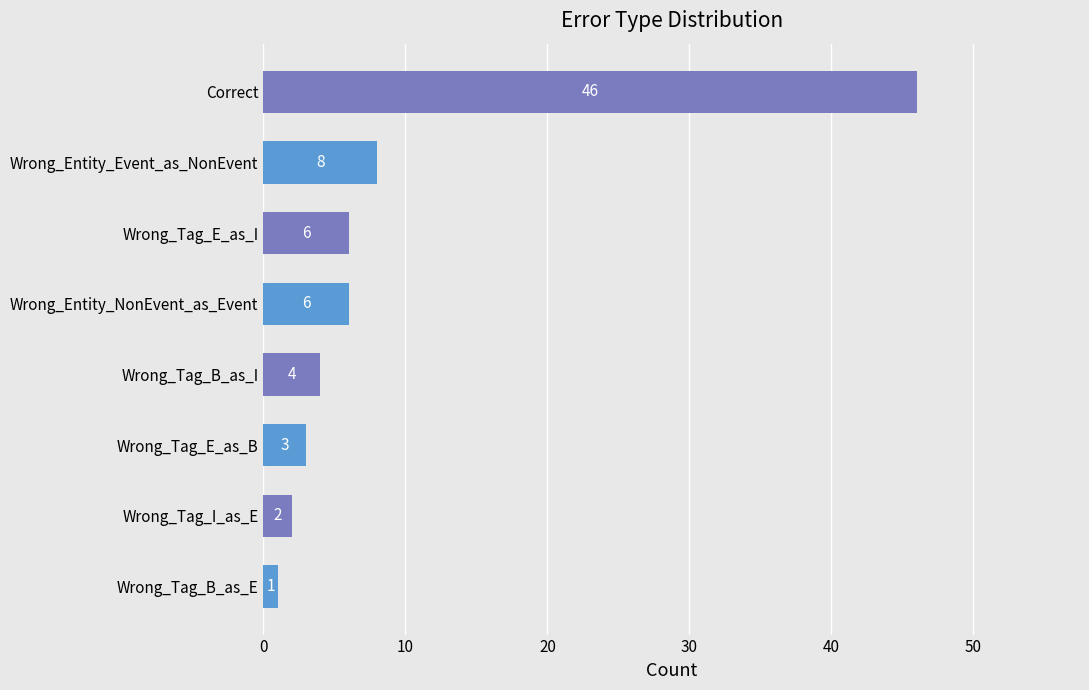

How many data points does each series have?

8